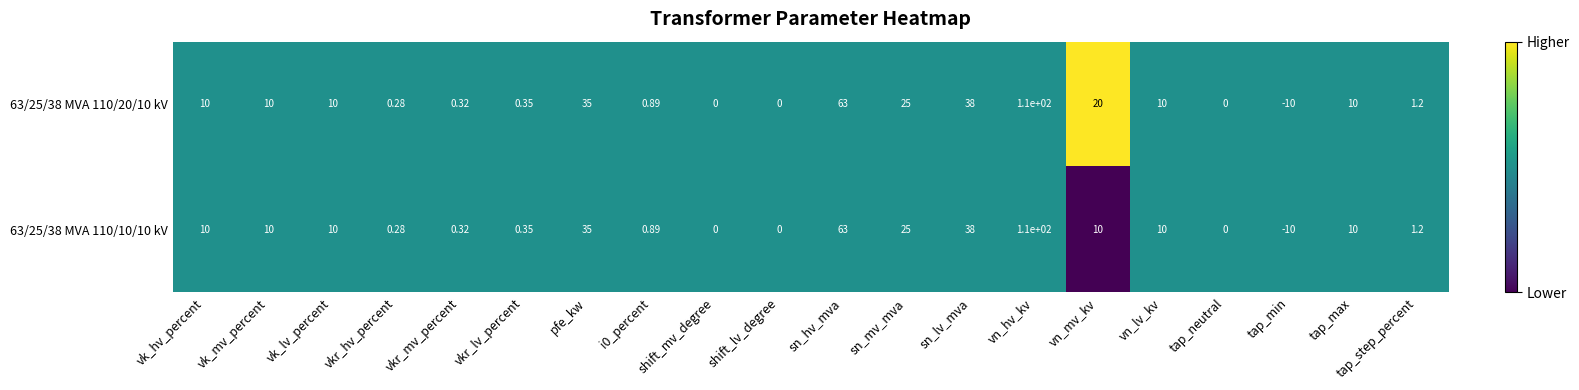

At which label is 63/25/38 MVA 110/10/10 kV closest to 50?

sn_lv_mva